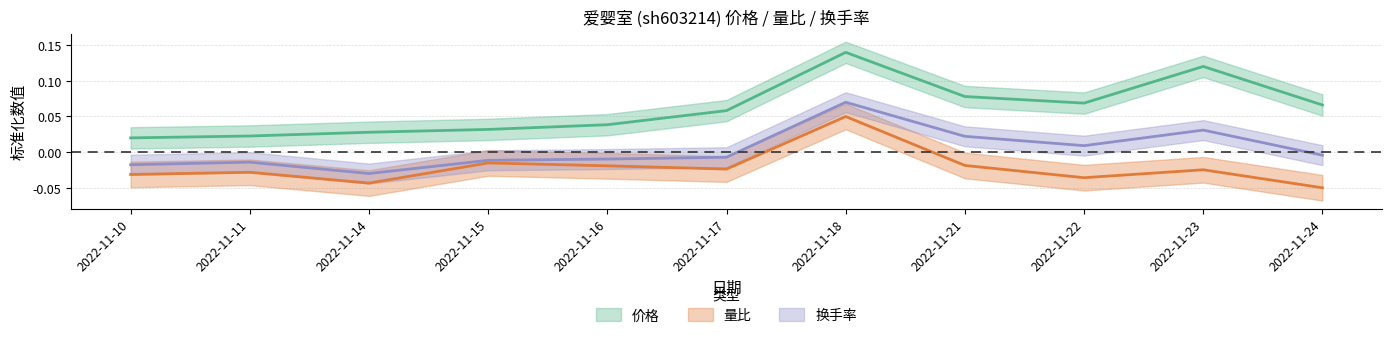

Which category has the highest value across all series?

2022-11-18